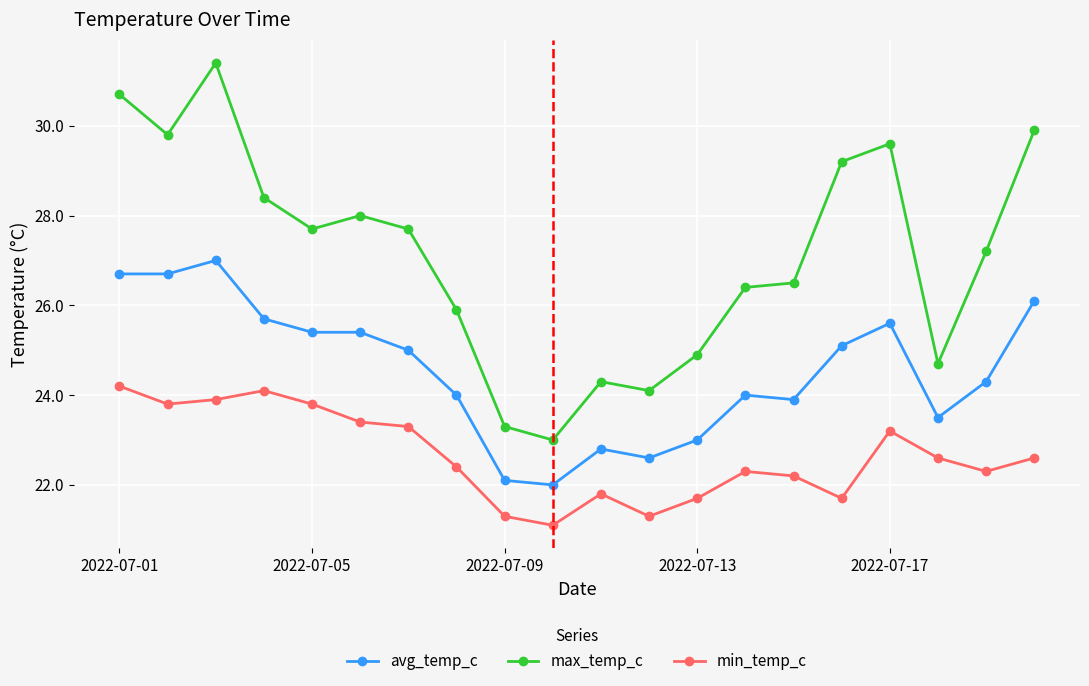

What is the difference between the maximum and minimum values in the max_temp_c series?

8.4